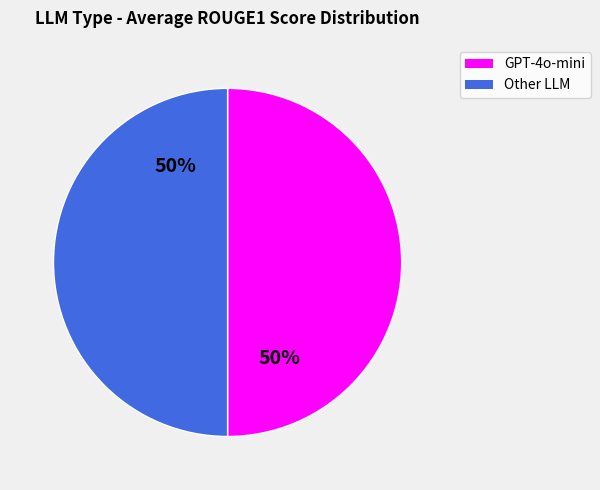

To the nearest percent, what percentage of the pie is Other LLM?

50%